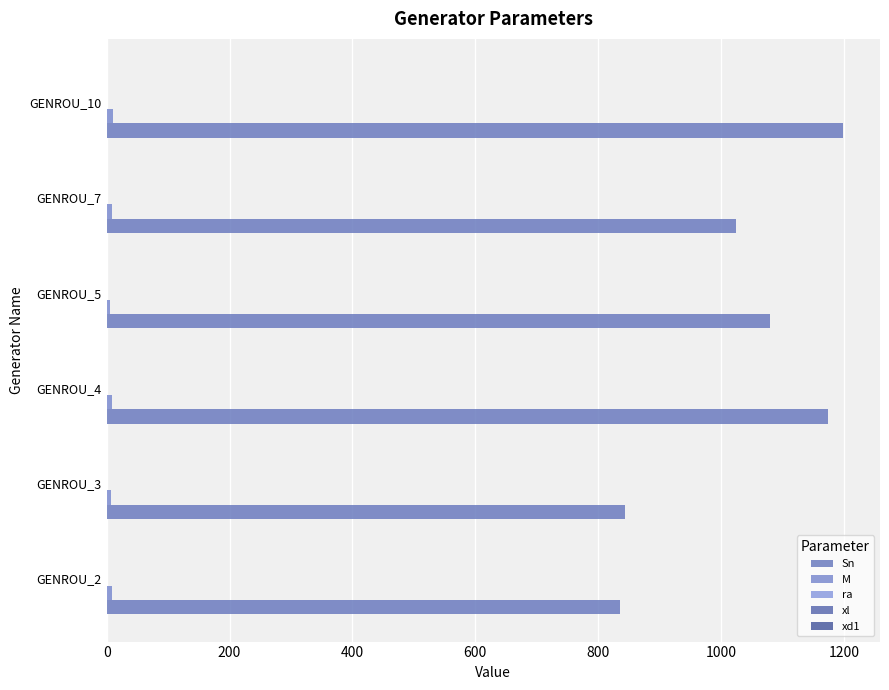

How many categories are shown in the chart?

6